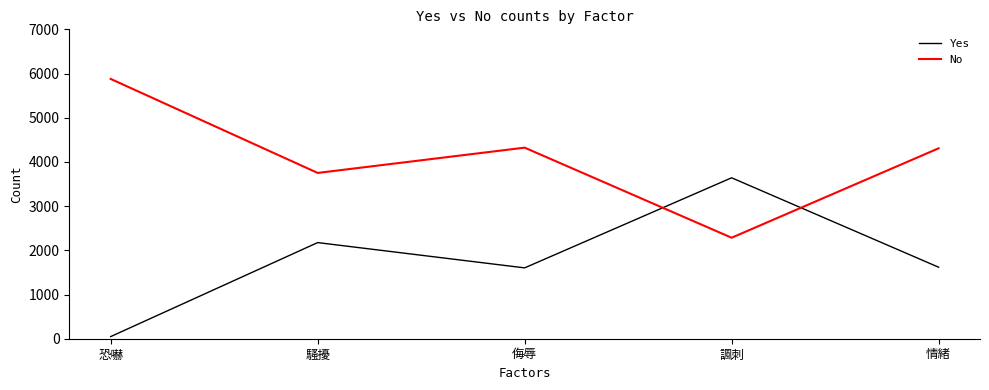

True or false: Yes and No cross at least once.

True